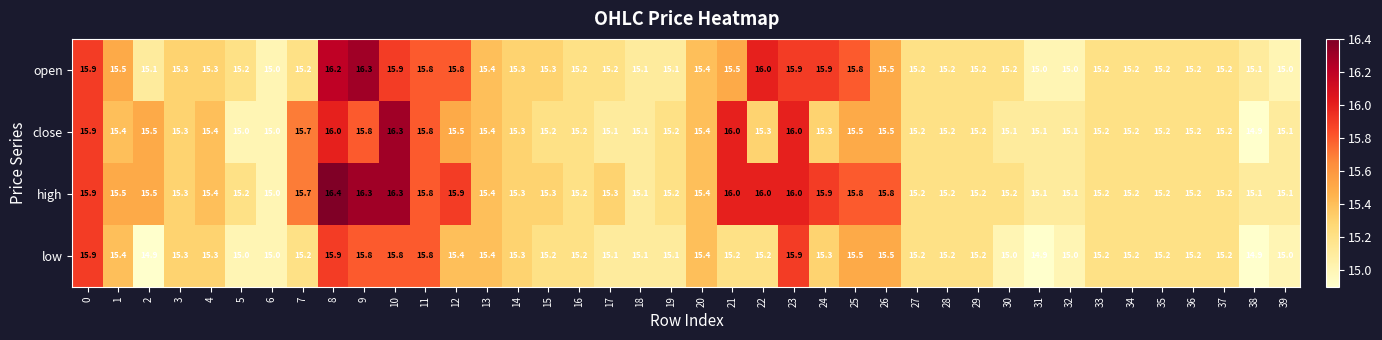

What is the difference between the highest and lowest values at 22?

0.8